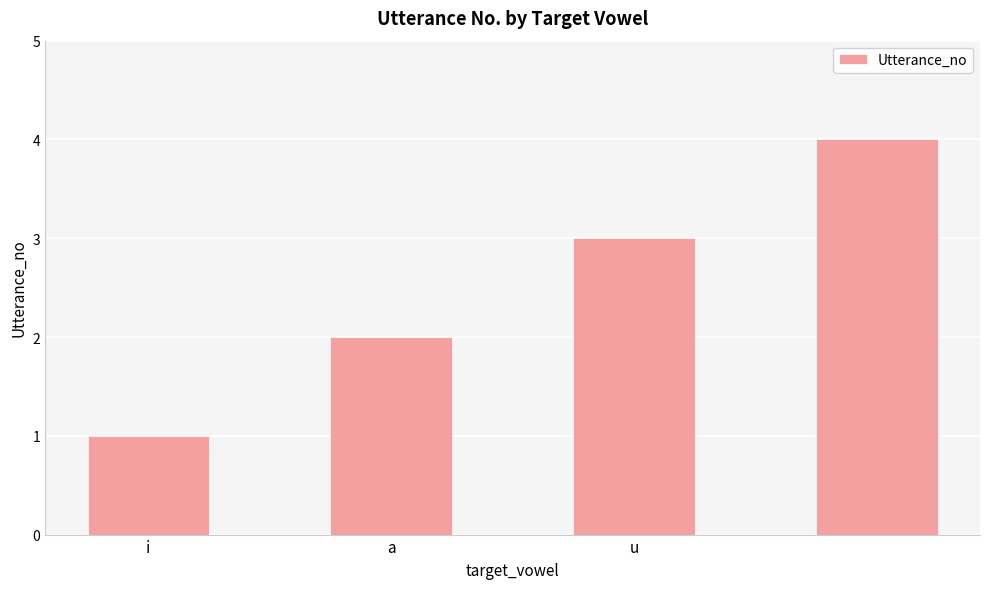

What is the sum of all values?

10